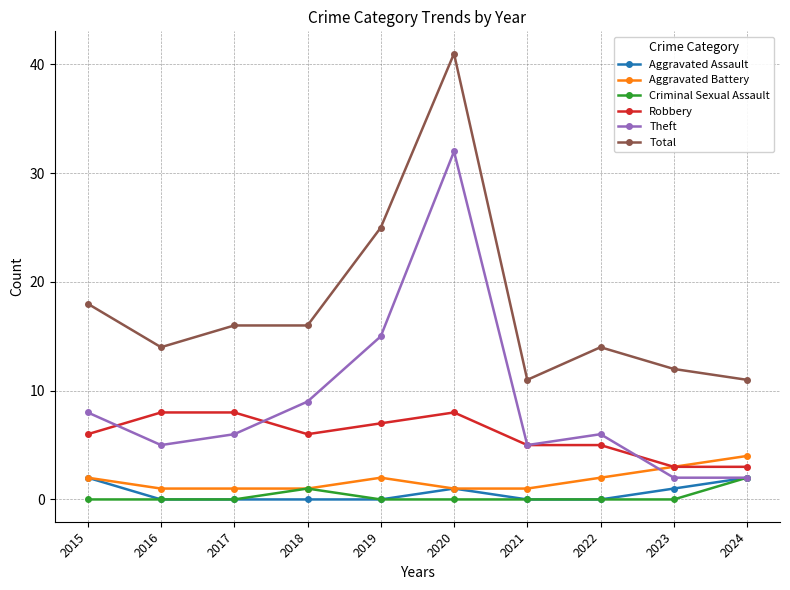

What is the difference between the Aggravated Battery values at 2019 and 2017?

1